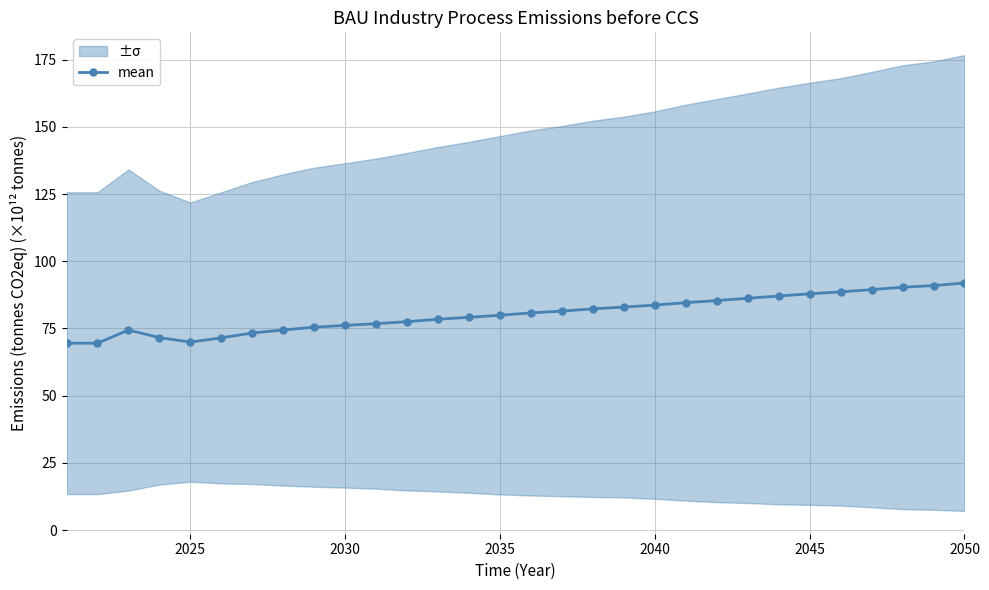

Count the number of categories in the chart.

30